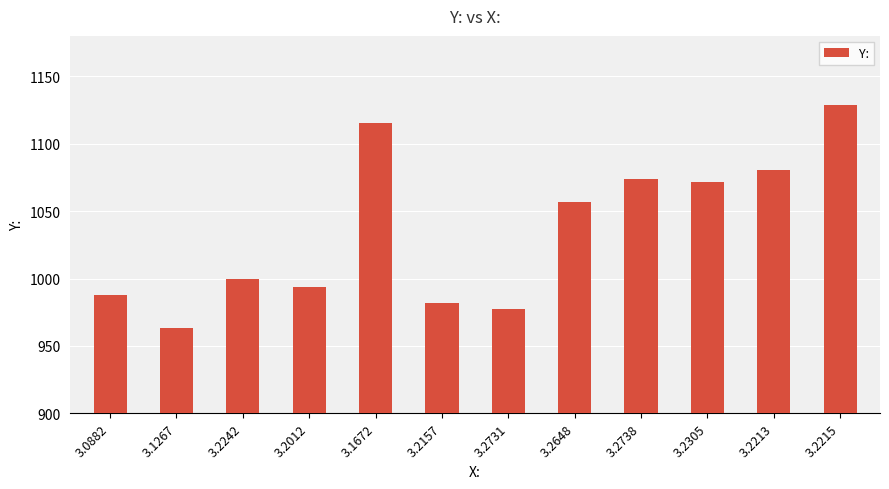

At which label is the value closest to 1046?

3.2648